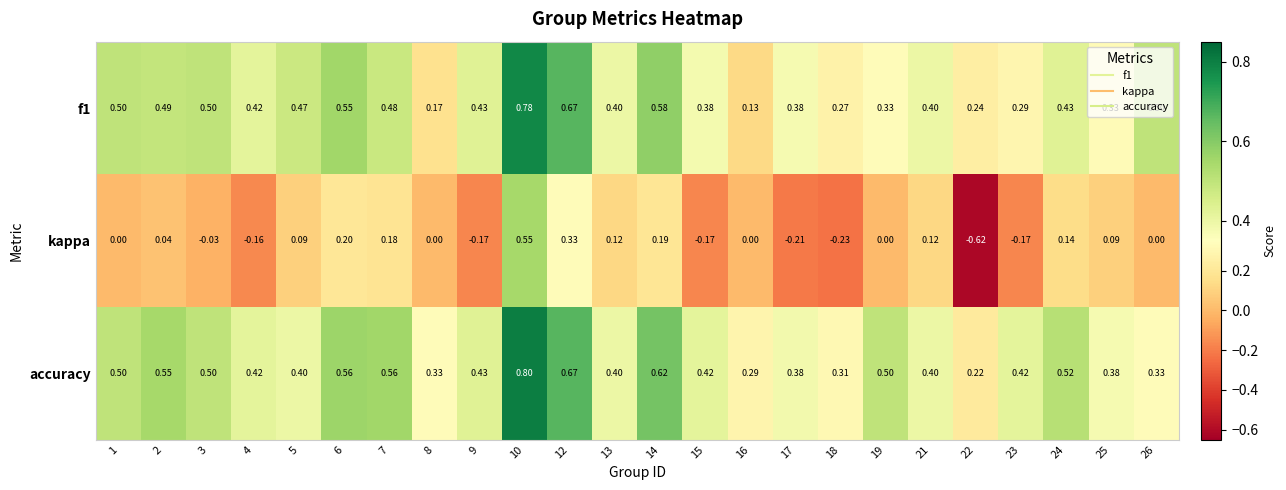

Which series has the widest spread of values?

kappa